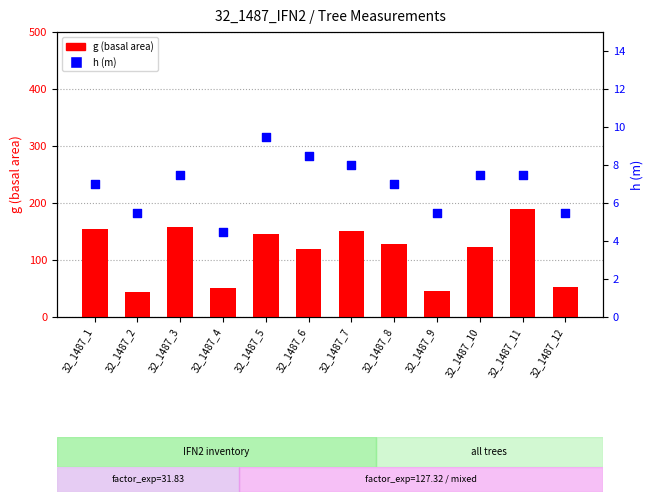

Which series contains the lowest Y value?

h